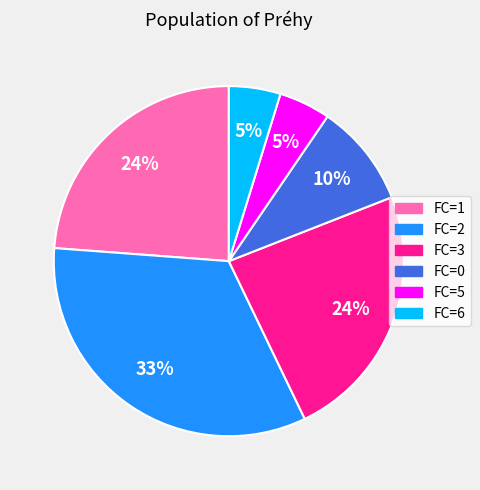

Does any single category account for the majority?

No